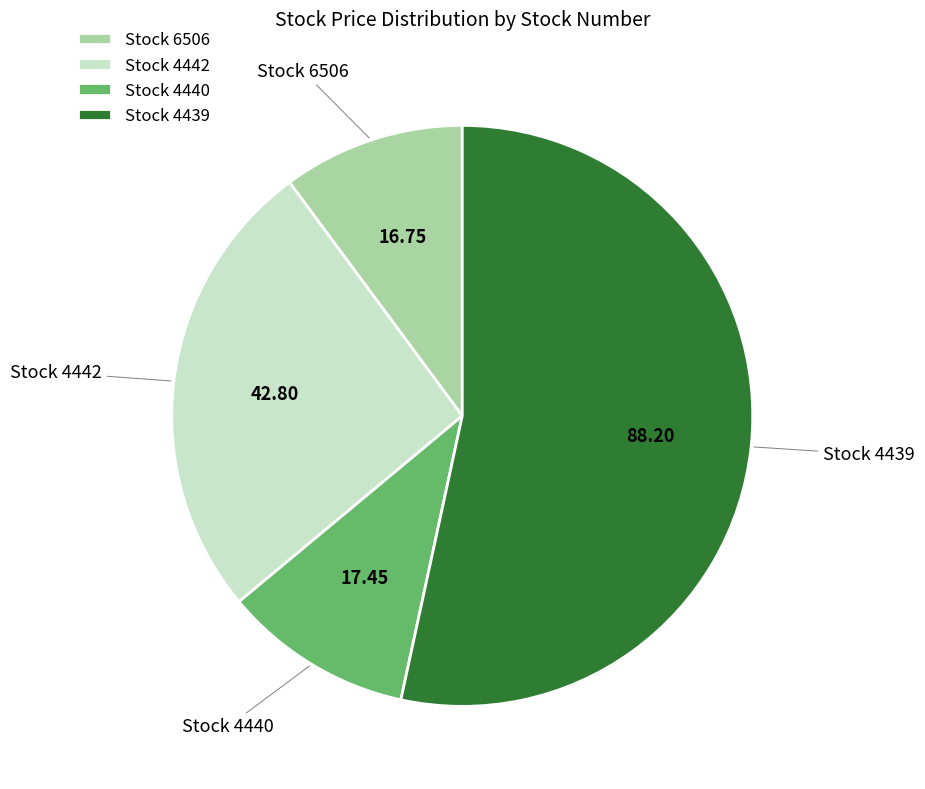

Combined, do Stock 4440 and Stock 4439 account for over 50%?

Yes